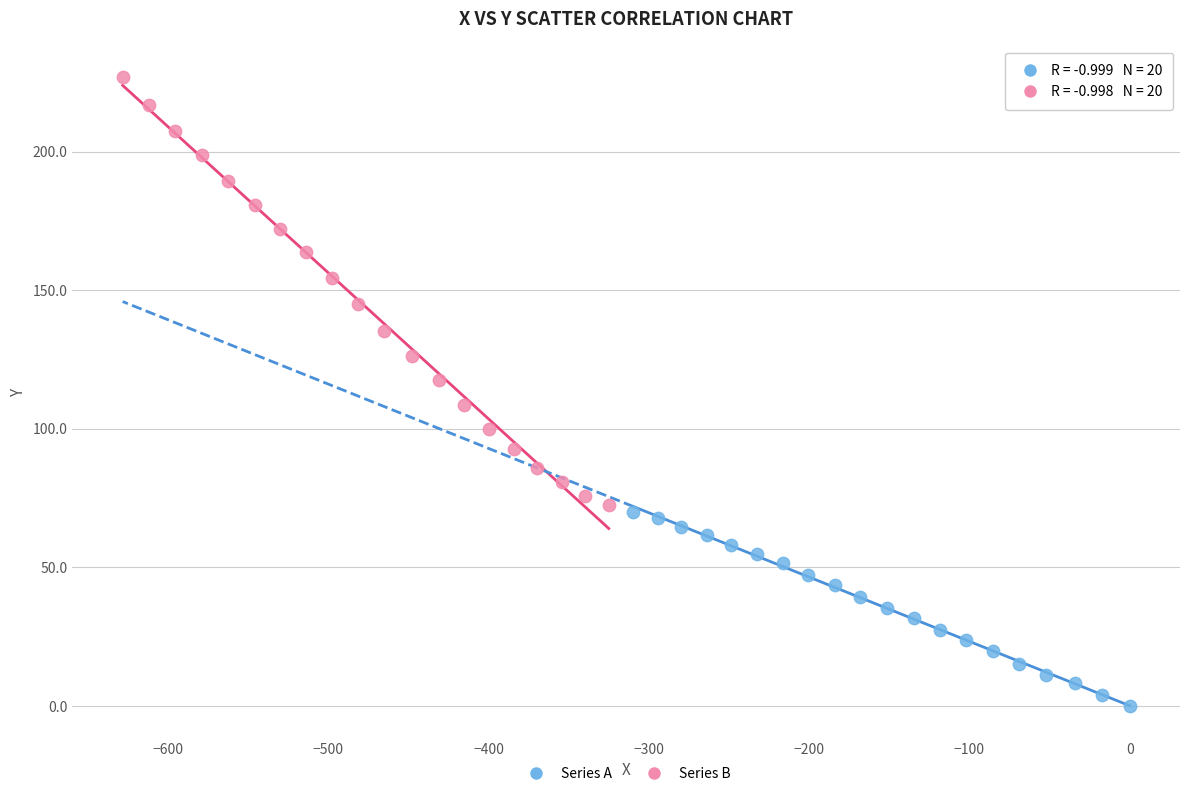

What are all the series names shown in the legend?

Series A, Series B